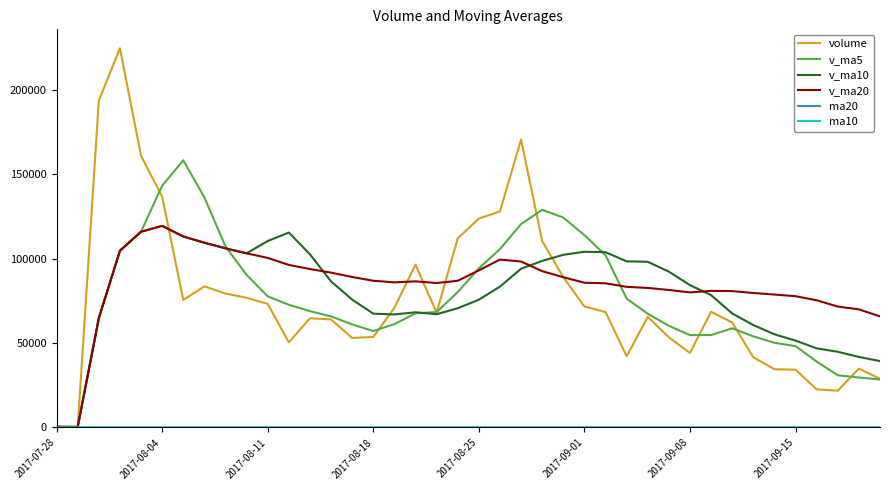

What is the highest value of the volume series?

224653.1